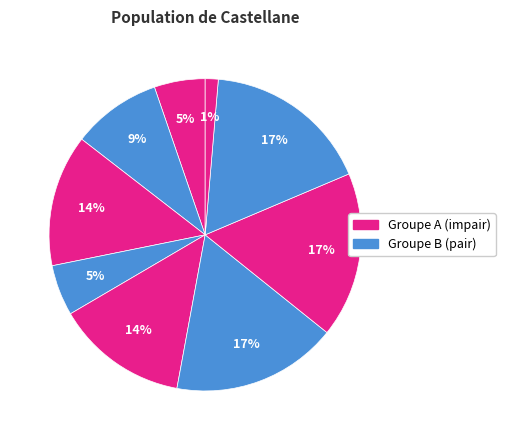

Count the number of slices in the pie.

9